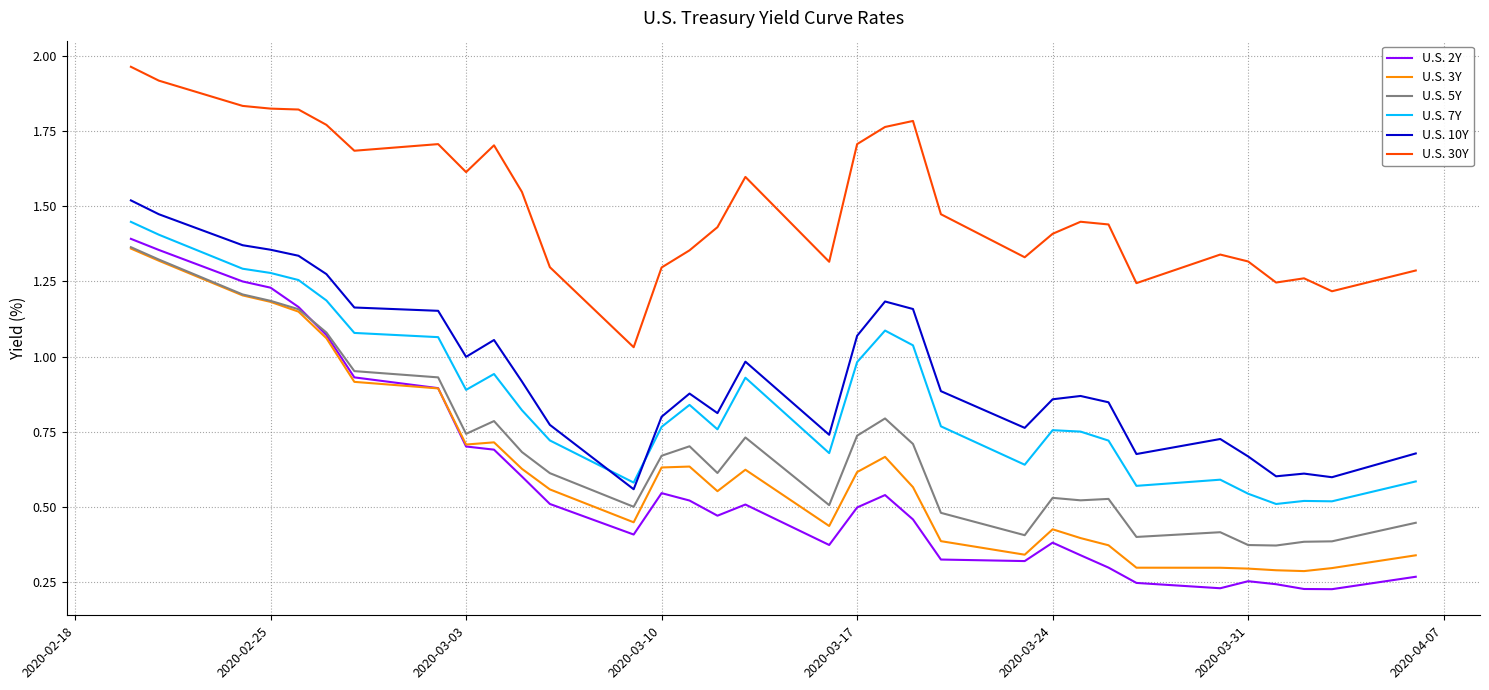

Which series has the largest total across all categories?

U.S. 30Y